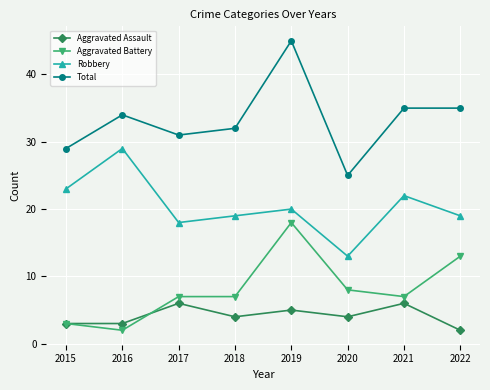

True or false: Aggravated Battery has a value of 7 at 2018.

True